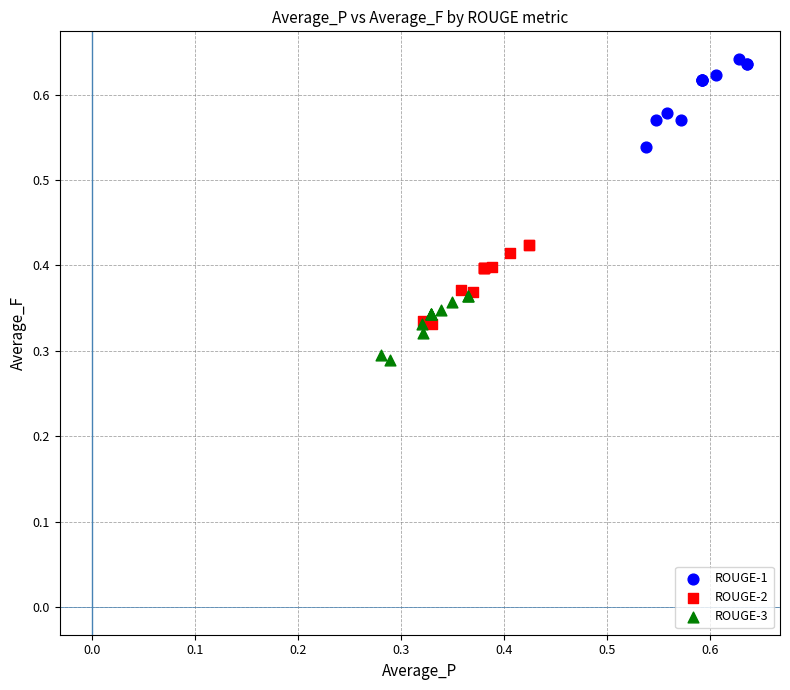

Which series has the widest spread of Y values?

ROUGE-1